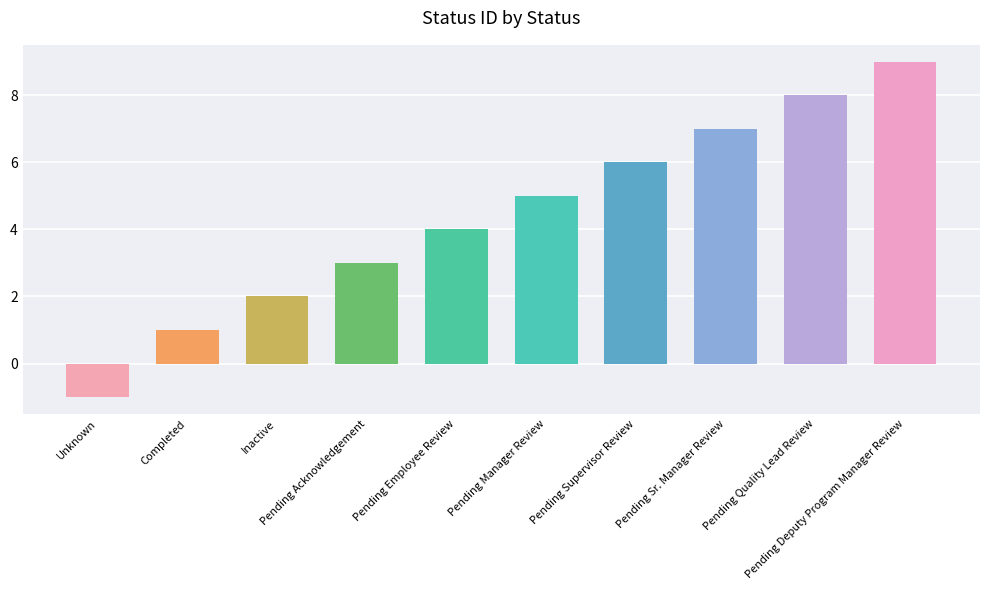

What is the maximum value shown in the chart?

9